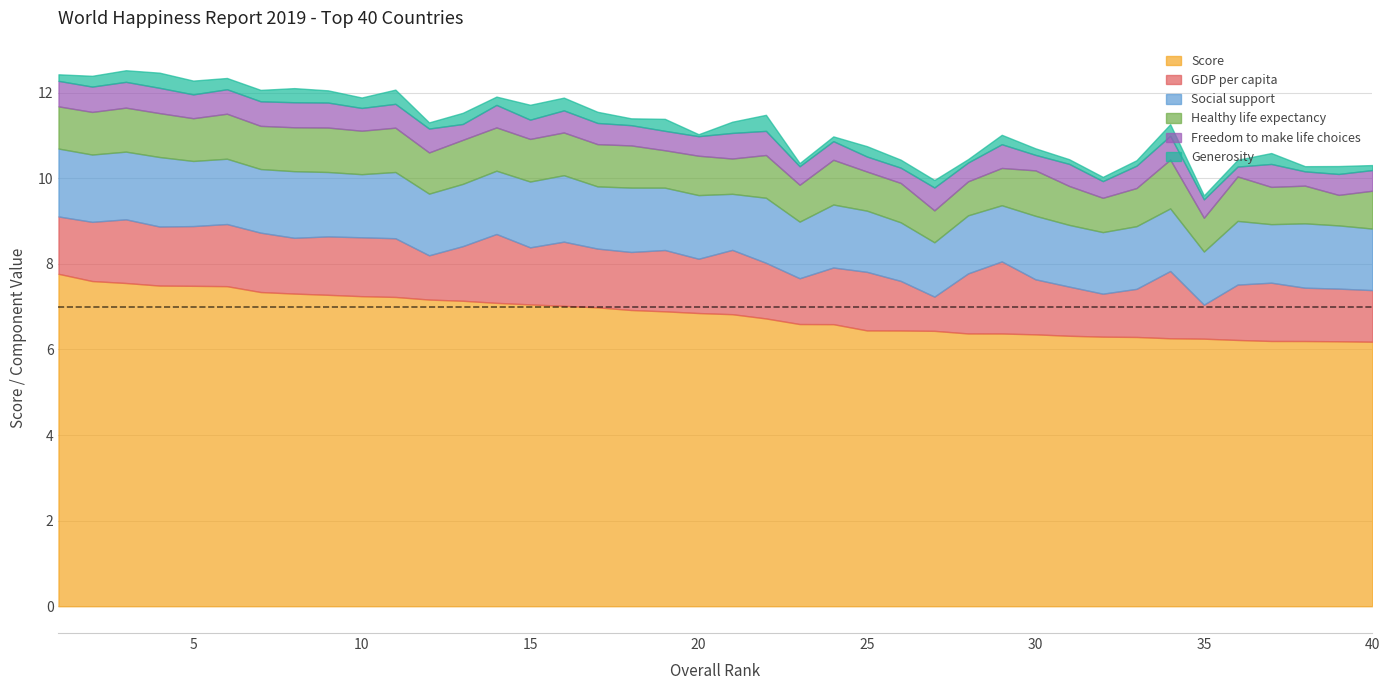

True or false: Healthy life expectancy and Generosity cross at least once.

False